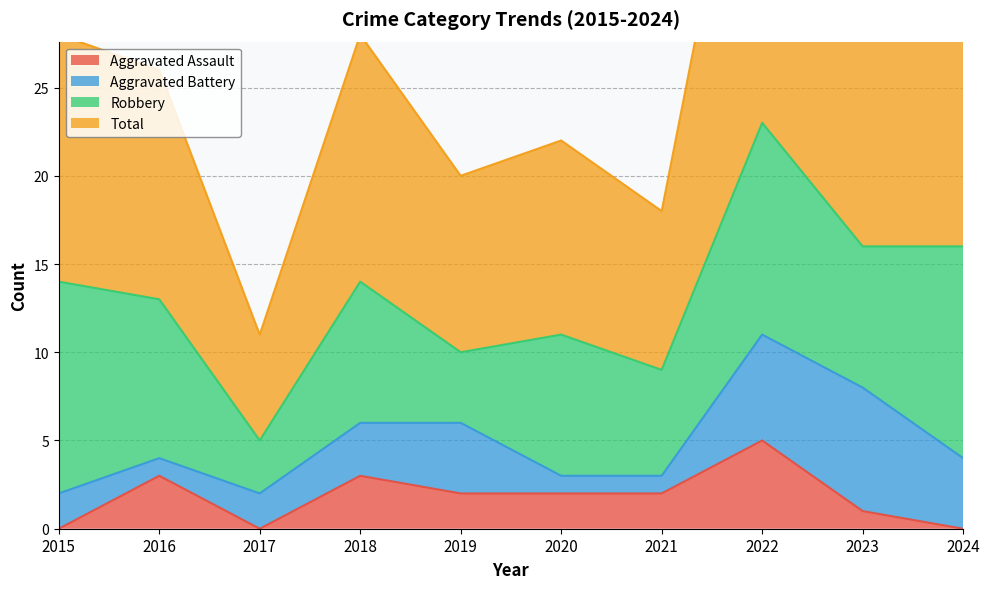

True or false: Total and Aggravated Assault cross at least once.

False